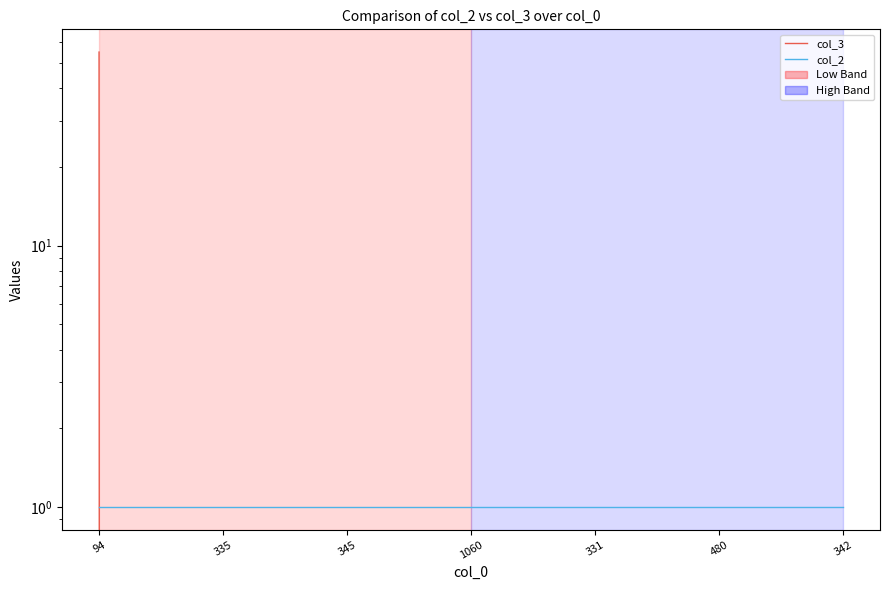

Between which two adjacent categories do col_2 and col_3 first intersect?

94 and 335